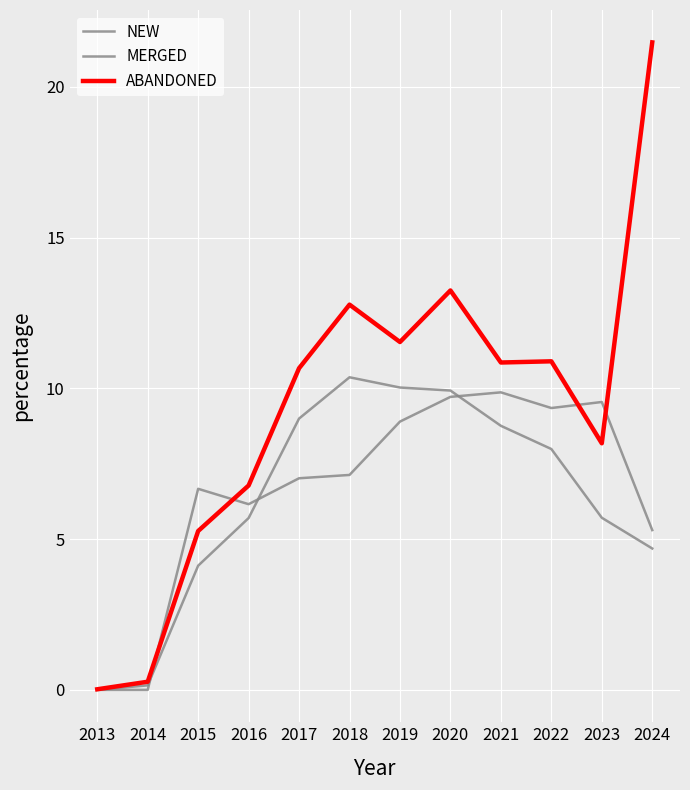

Reading right to left, transcribe all the data shown in this chart.

NEW: 5.3	9.6	9.3	9.9	9.7	8.9	7.1	7.0	6.2	6.7	0.0	0.0
MERGED: 4.7	5.7	8.0	8.8	9.9	10.0	10.4	9.0	5.7	4.1	0.1	0.0
ABANDONED: 21.5	8.2	10.9	10.9	13.2	11.5	12.8	10.7	6.8	5.3	0.3	0.0